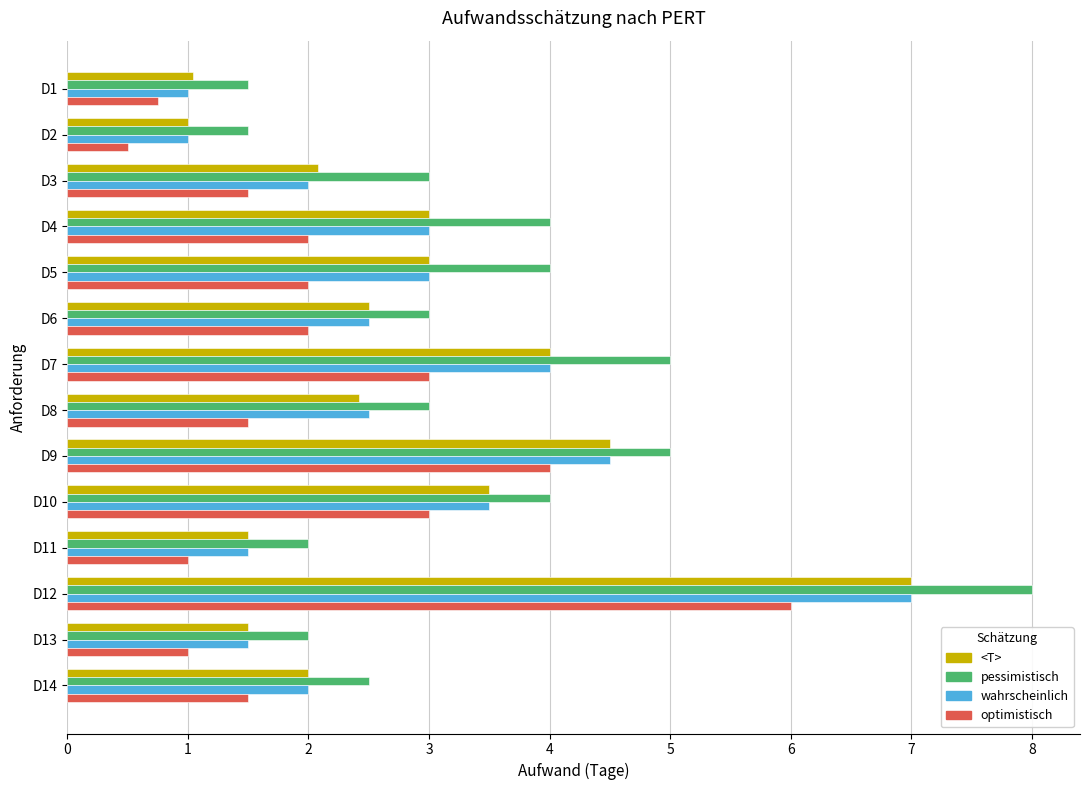

How many categories are shown in the chart?

14